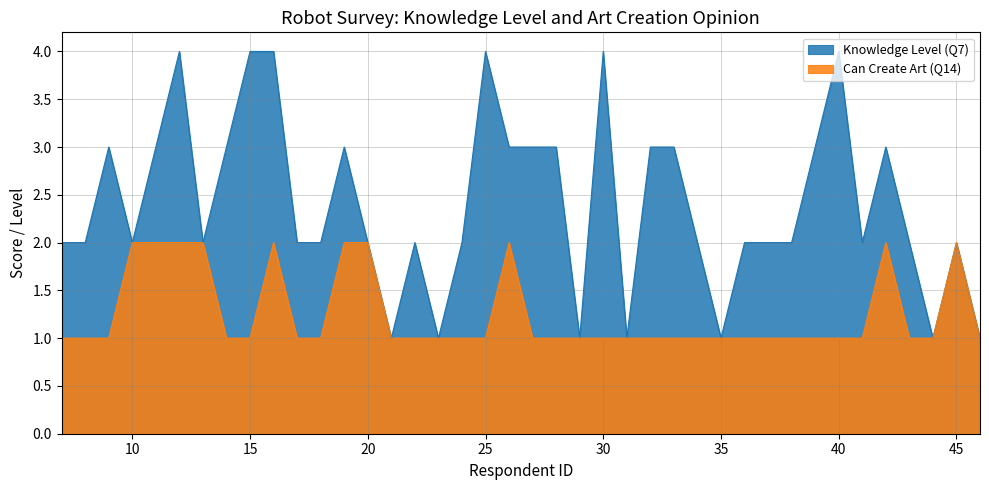

Which category has the highest value across all series?

12